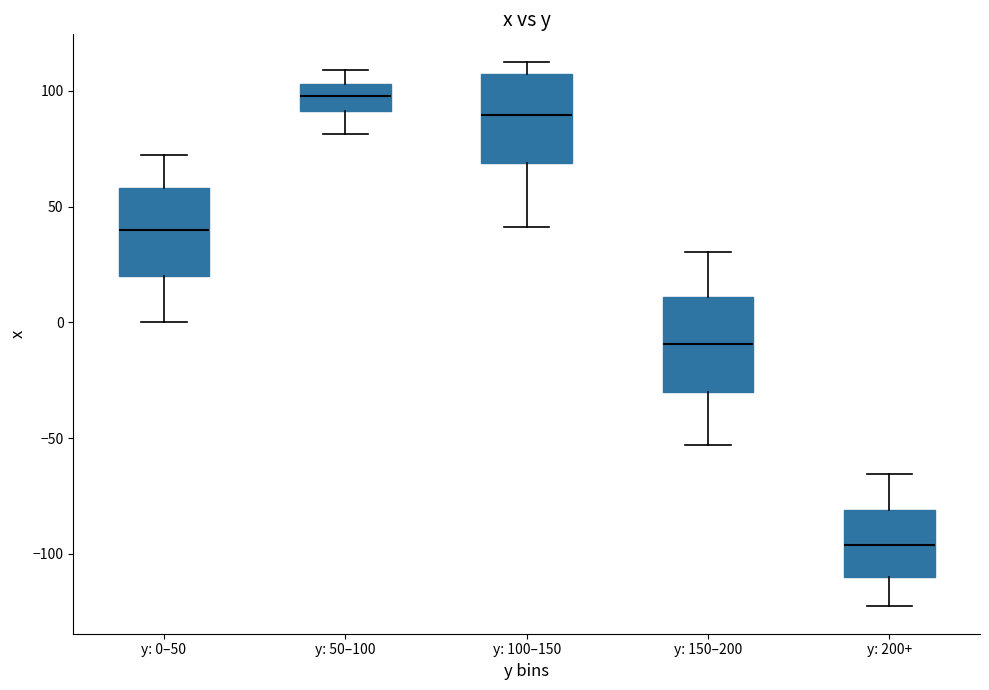

Reading left to right, read every box against the y-axis: the position of its median line, the range the box covers, and the ends of its whiskers. The values are not printed on the chart, so give them approximately, as read against the axis.

y: 0–50: median 40, box 20 to 60, whiskers 0 to 70
y: 50–100: median 100, box 90 to 105, whiskers 80 to 110
y: 100–150: median 90, box 70 to 105, whiskers 40 to 115
y: 150–200: median -10, box -30 to 10, whiskers -55 to 30
y: 200+: median -95, box -110 to -80, whiskers -125 to -65